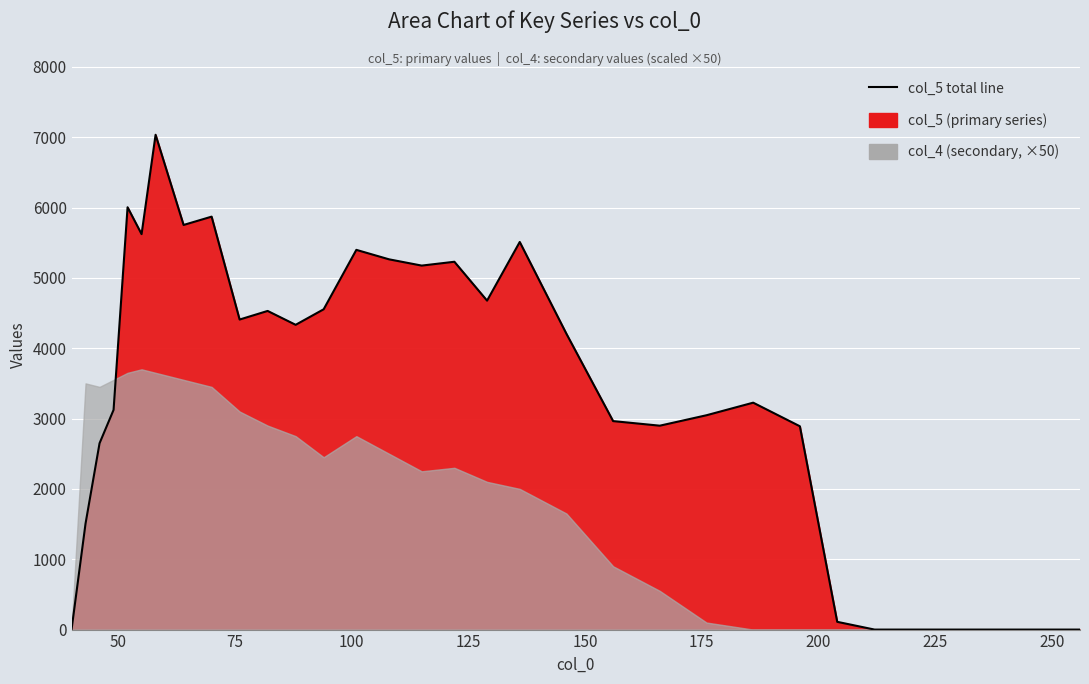

True or false: the data has more than 1 interior local peaks.

True